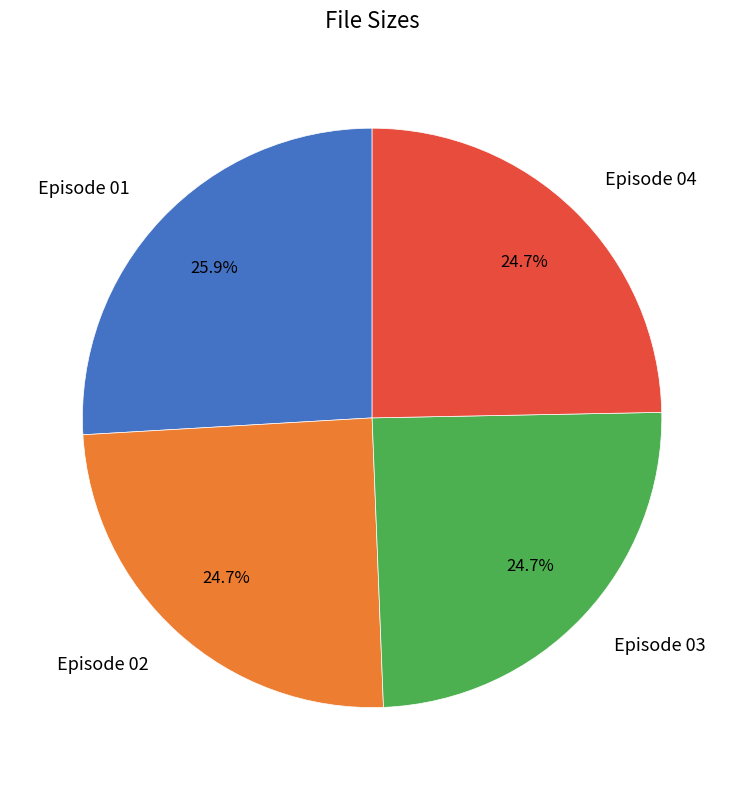

Which has a higher value, Episode 03 or Episode 01?

Episode 01